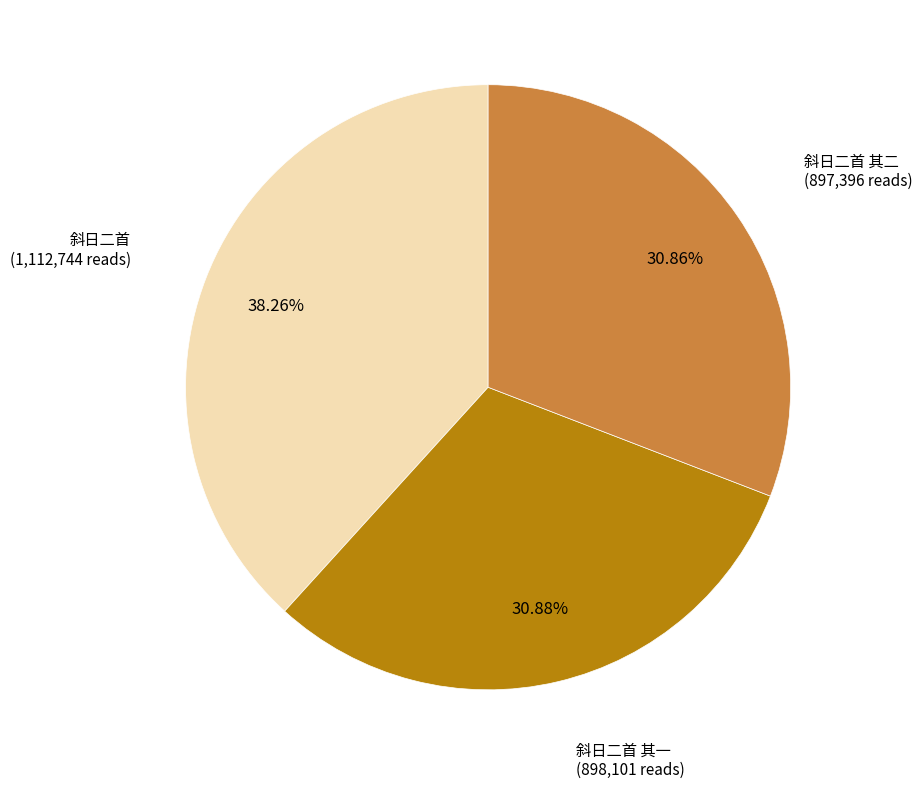

True or false: 斜日二首 accounts for 53% of the total.

False